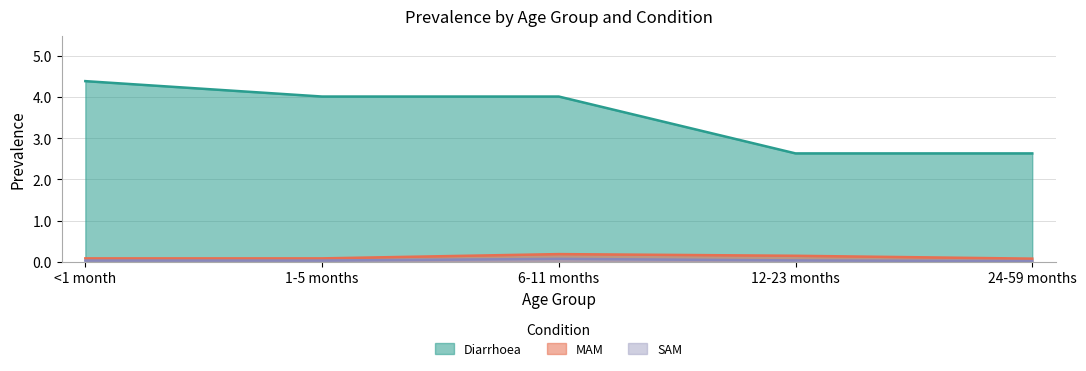

True or false: SAM and Diarrhoea cross at least once.

False